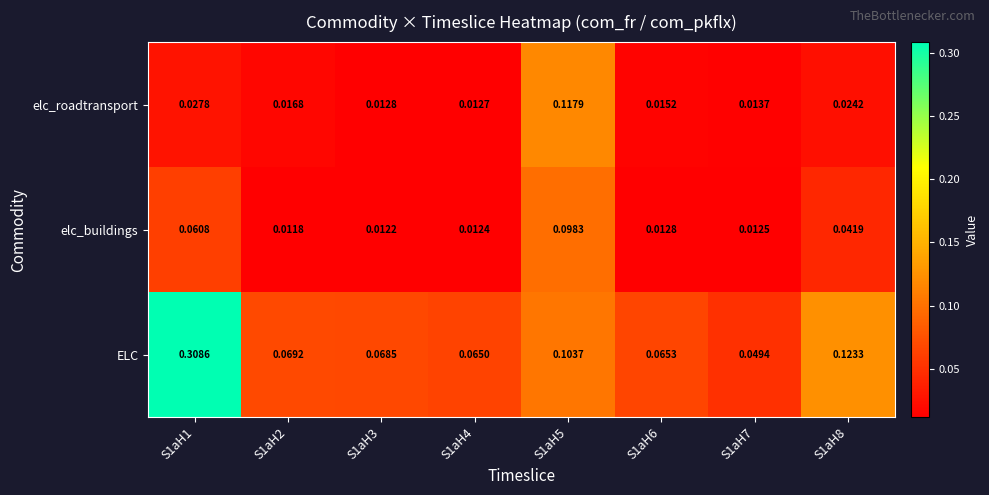

Is the value of elc_roadtransport at S1aH6 greater than the value of elc_buildings at S1aH2?

Yes